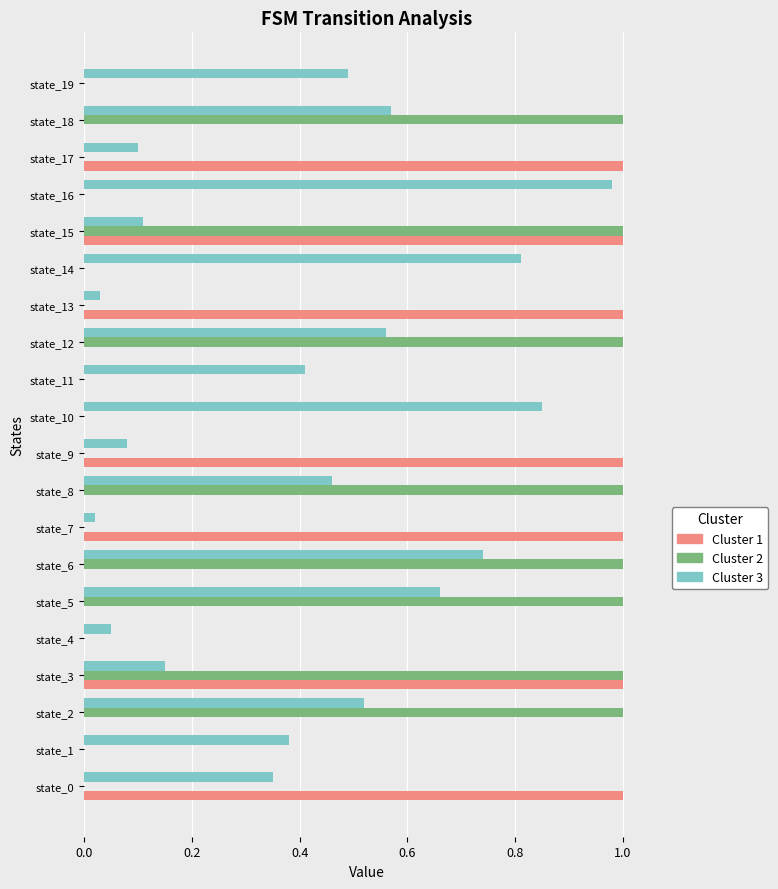

What is the total value across all series at state_8?

1.5